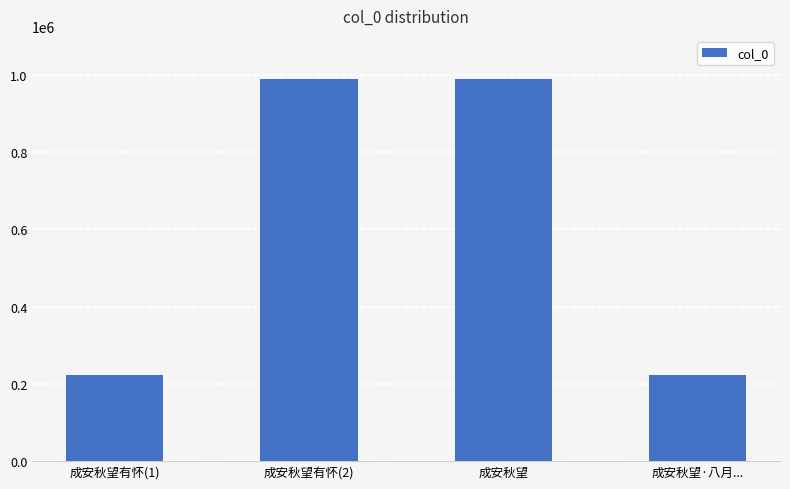

What is the value of the 2nd bar from the left?

987793